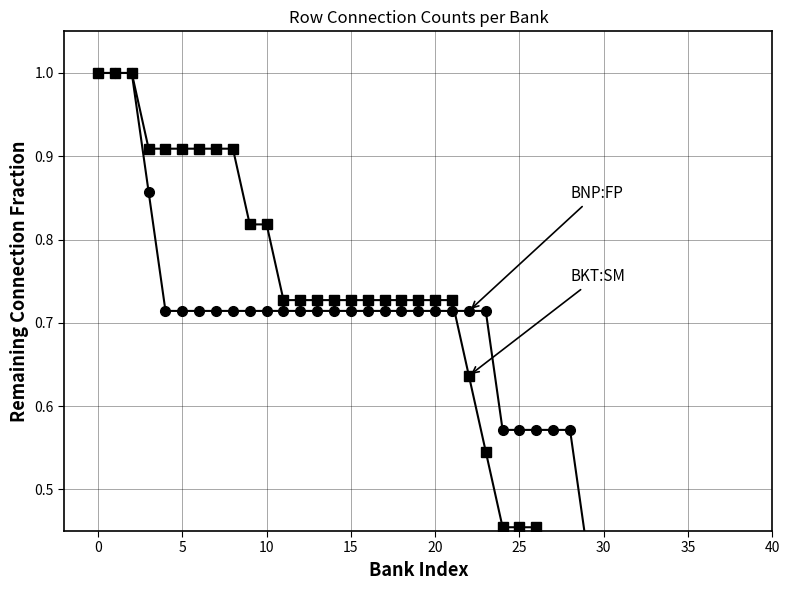

True or false: BNP:FP and BKT:SM cross at least once.

True